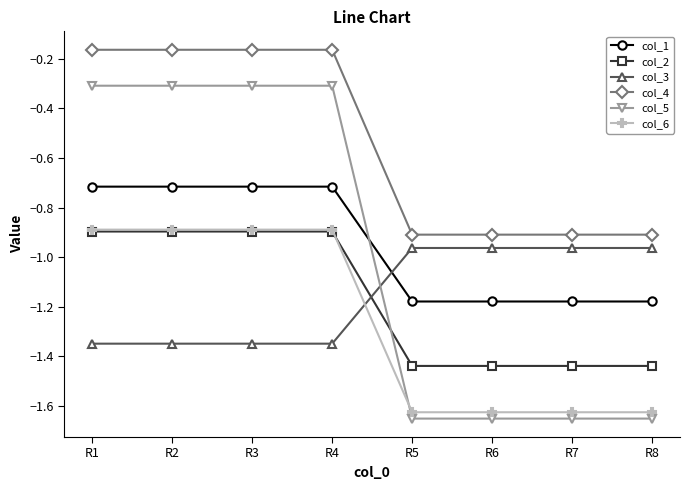

Count the col_1 values in the range -1 to 0.

4